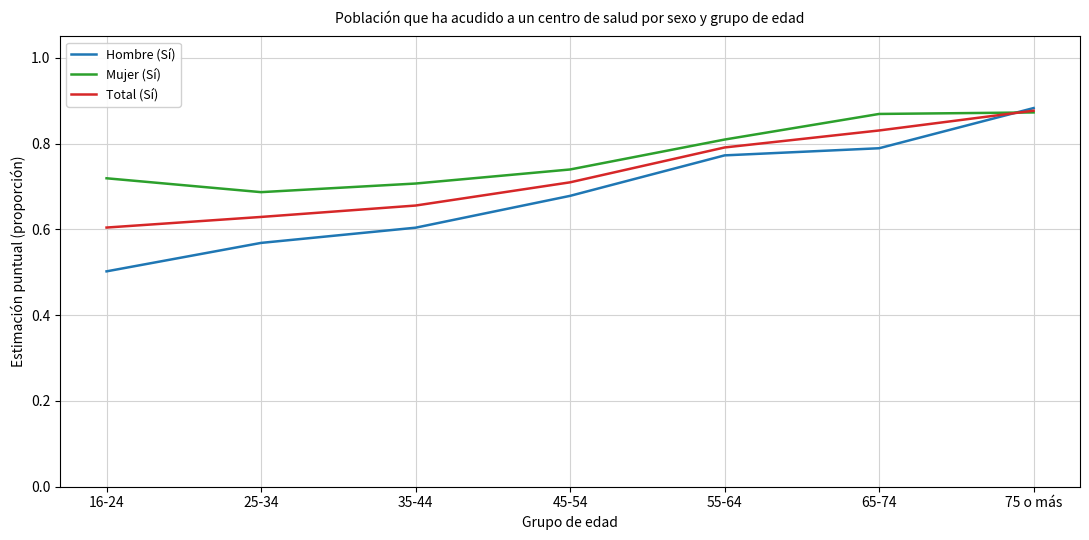

What is the total value across all series at 65-74?

2.5